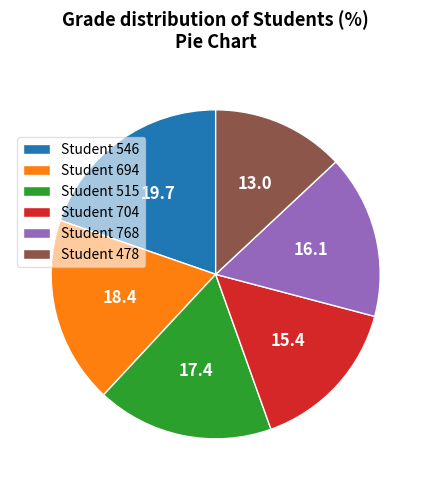

Which slice is the smallest?

Student 478